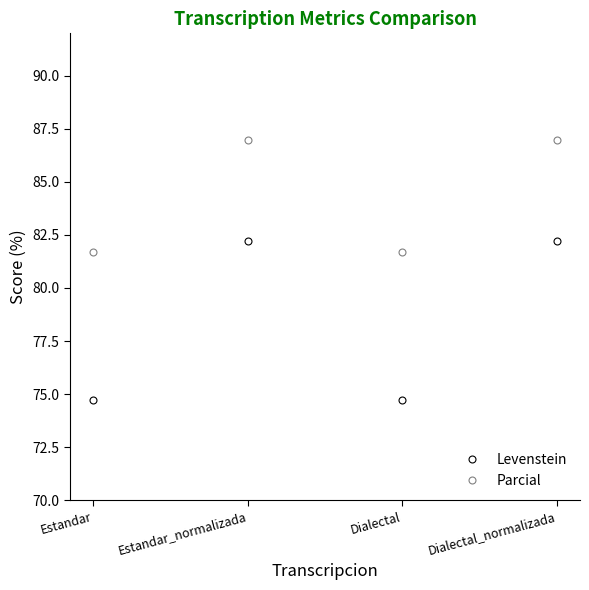

True or false: Levenstein and Parcial intersect in this chart.

False